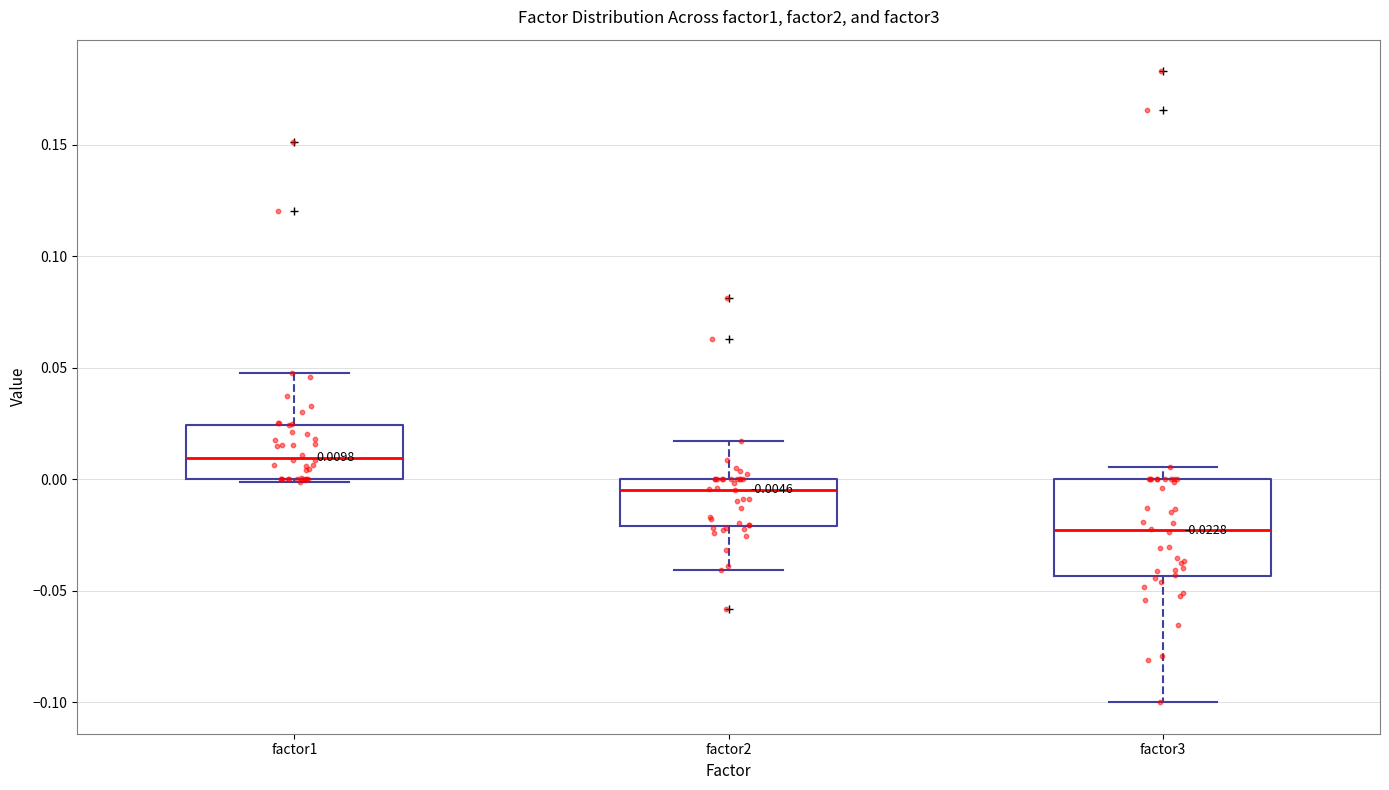

Comparing the boxes themselves (not the whiskers), which one is the tallest?

factor3